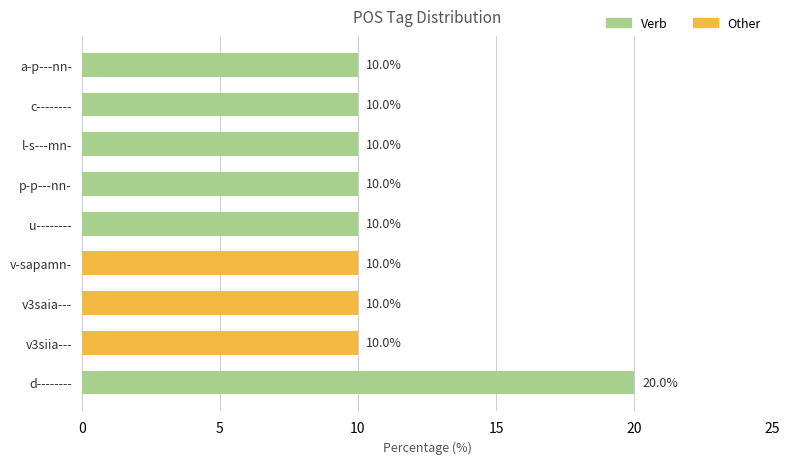

True or false: the data shows 10 at u--------.

True